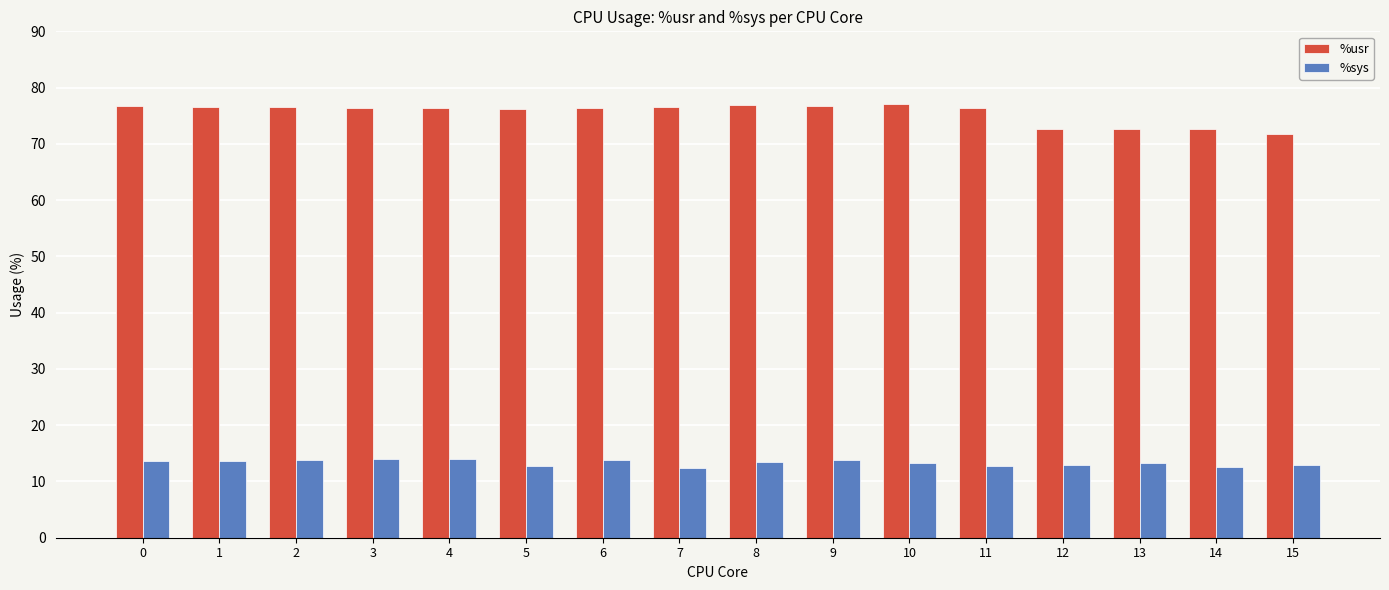

Are the bars horizontal?

No